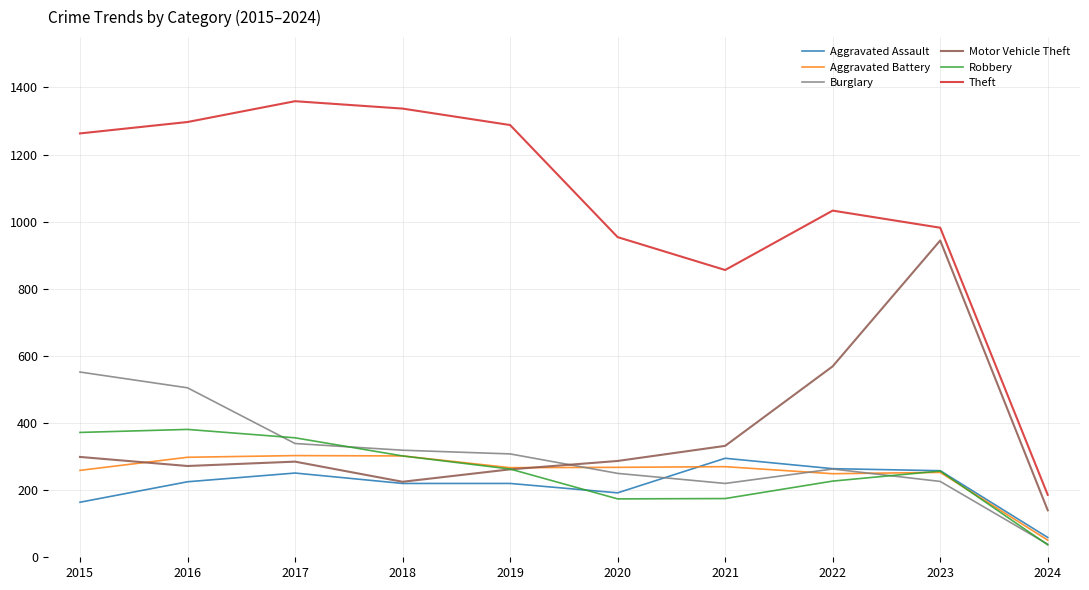

True or false: Theft and Motor Vehicle Theft cross at least once.

False